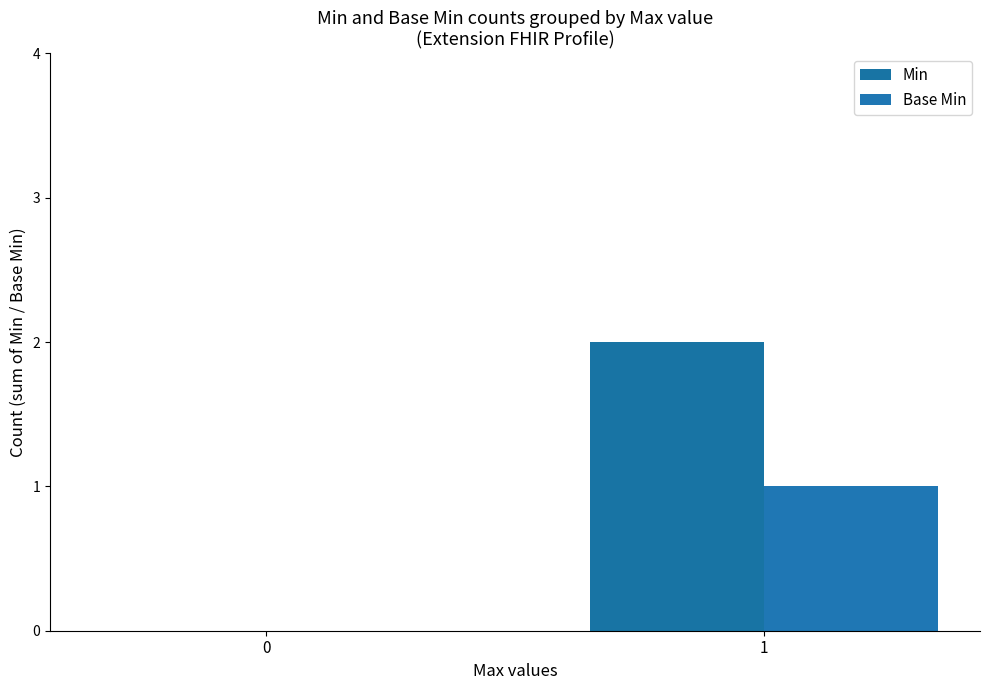

Is it true that Min equals 0 at 0?

True